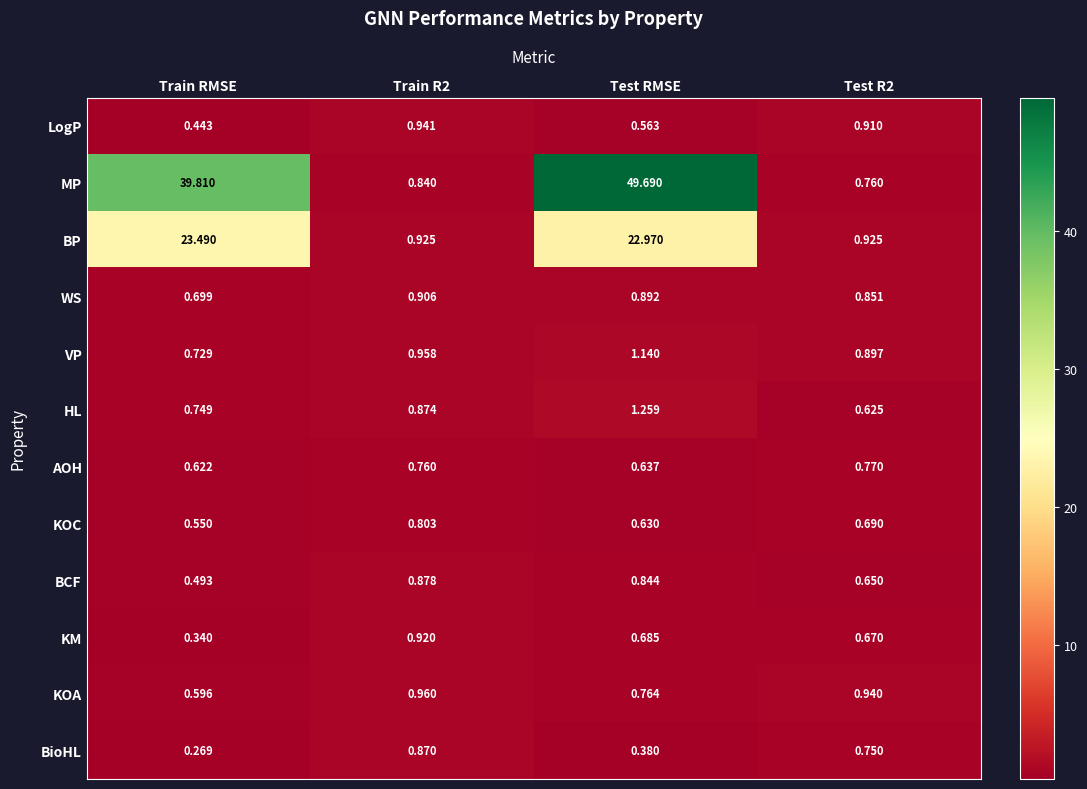

What is the greatest value displayed?

49.7